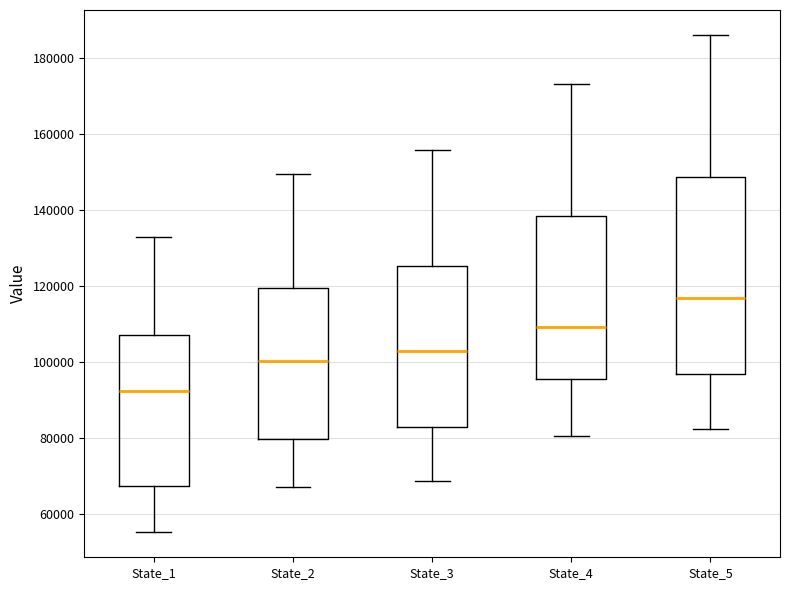

Which box is the tallest, from its lower edge to its upper edge?

State_5